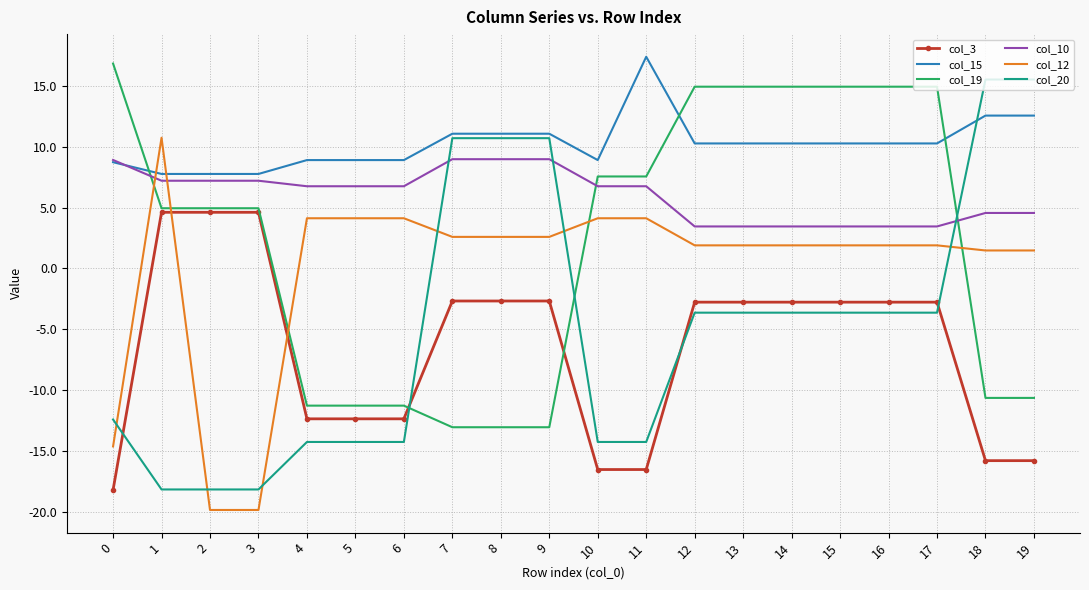

What is the spread (max minus min) of values at 19?

31.3